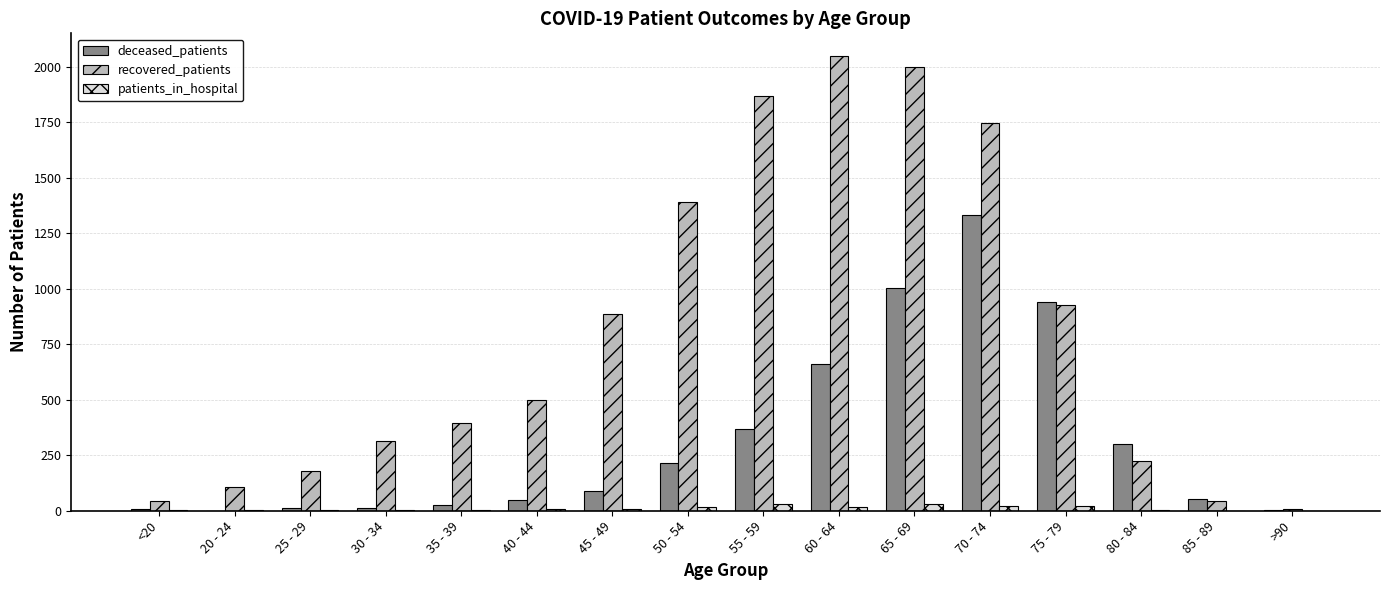

Is the value of patients_in_hospital at 70 - 74 greater than the value of recovered_patients at 45 - 49?

No